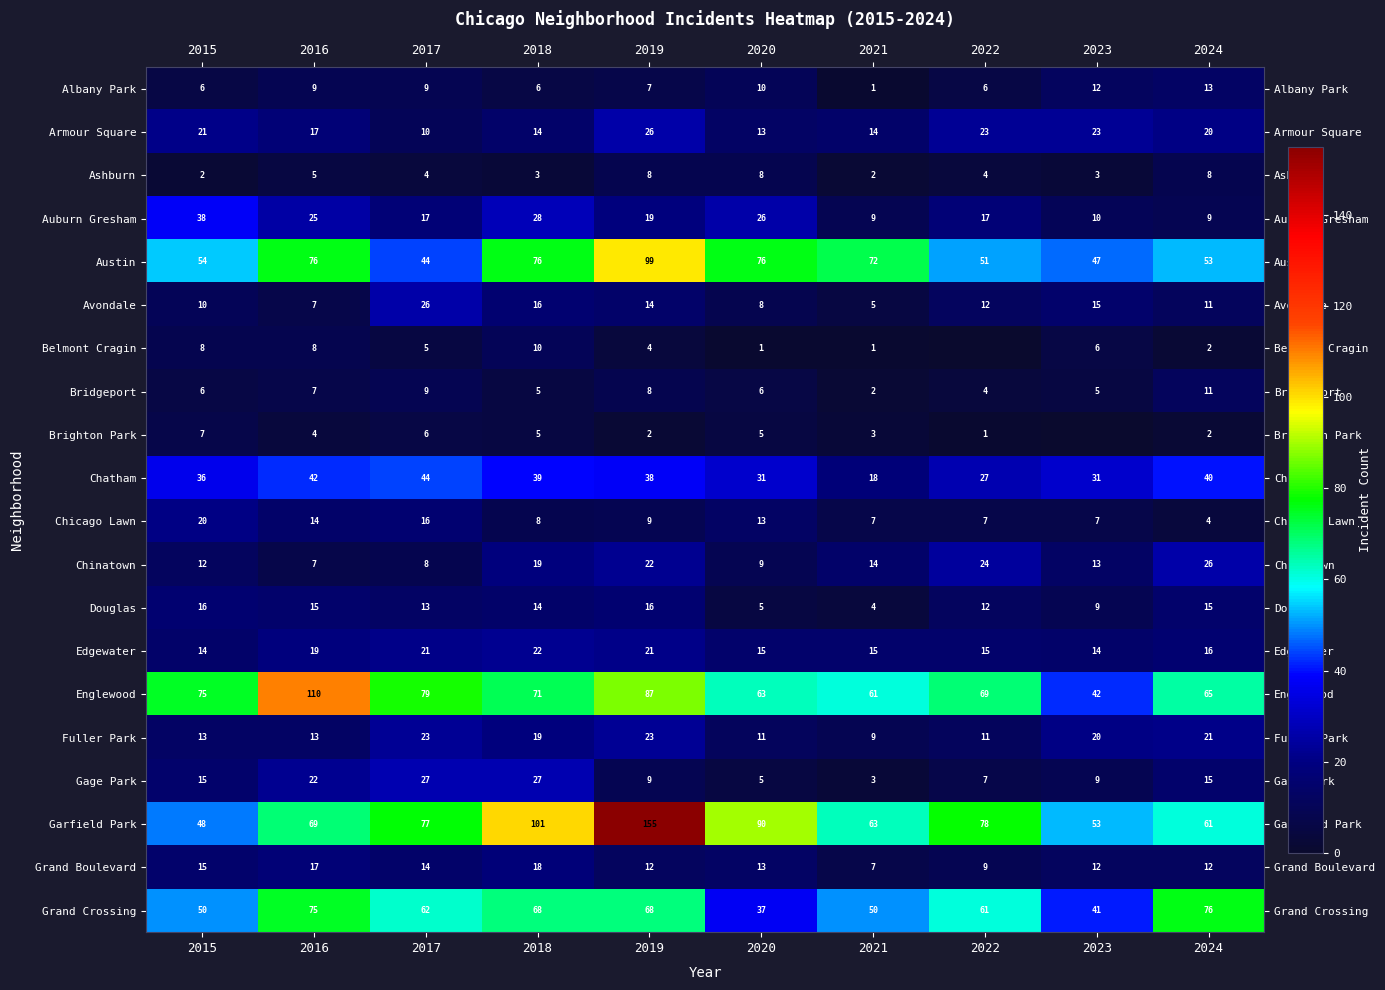

At which category does the chart reach its peak across all series?

2019